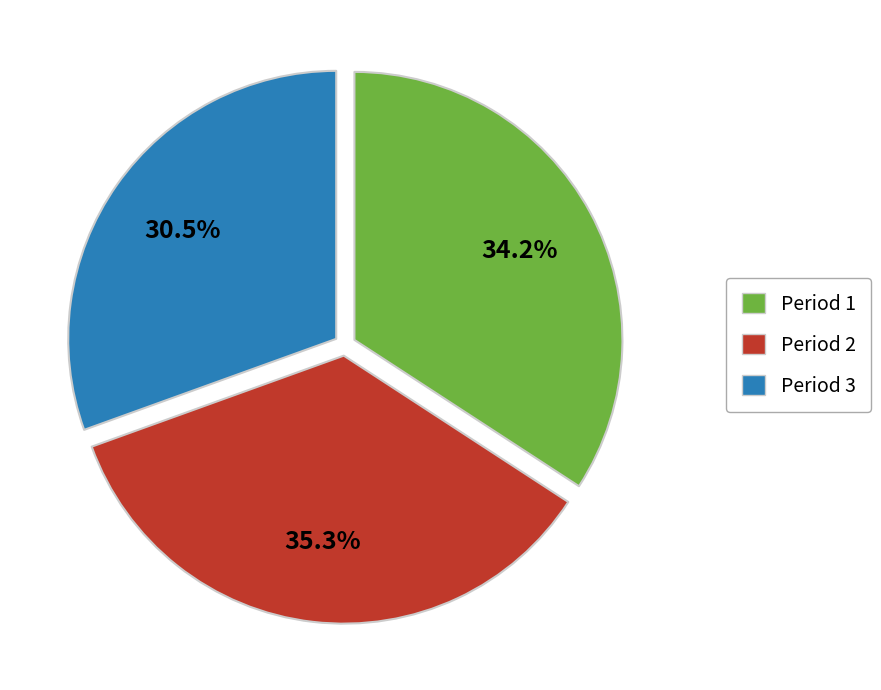

Rank the categories by value from highest to lowest.

Period 2, Period 1, Period 3